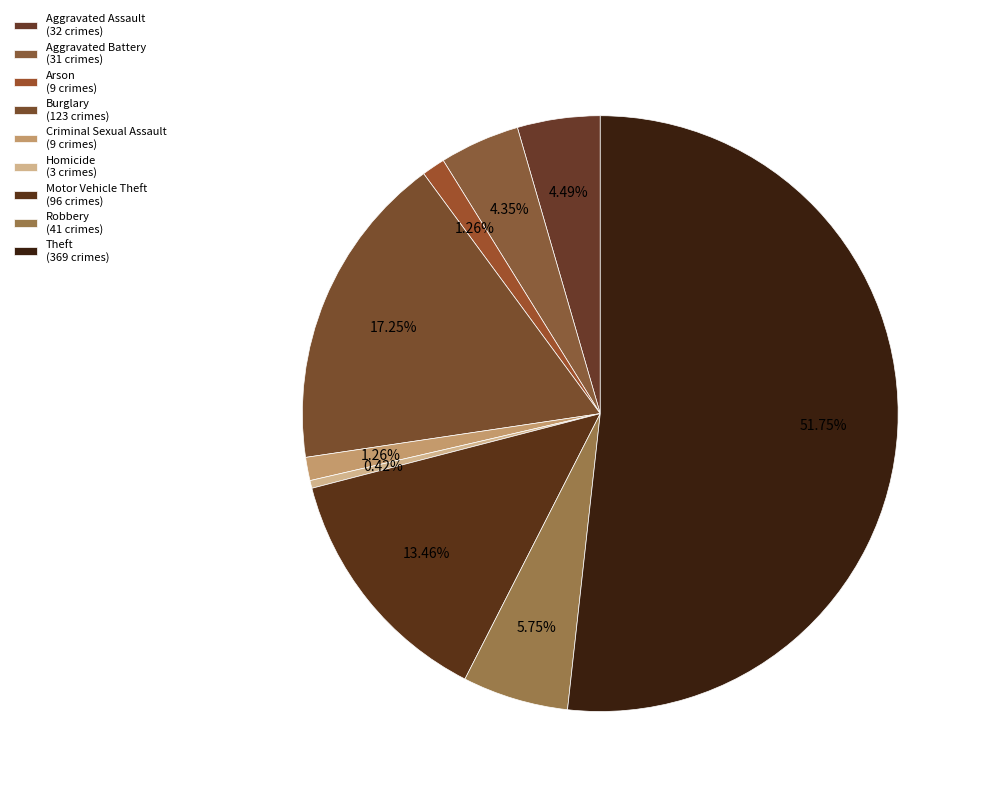

To the nearest percent, what is the combined percentage of Aggravated Assault and Aggravated Battery?

9%